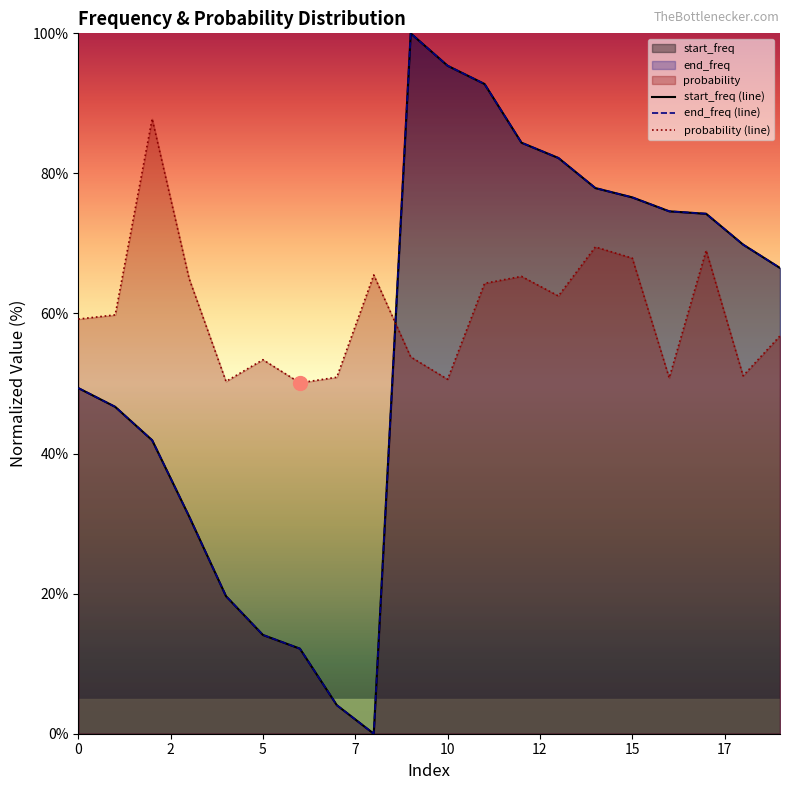

What is the difference between the start_freq values at 19 and 15?

10.1